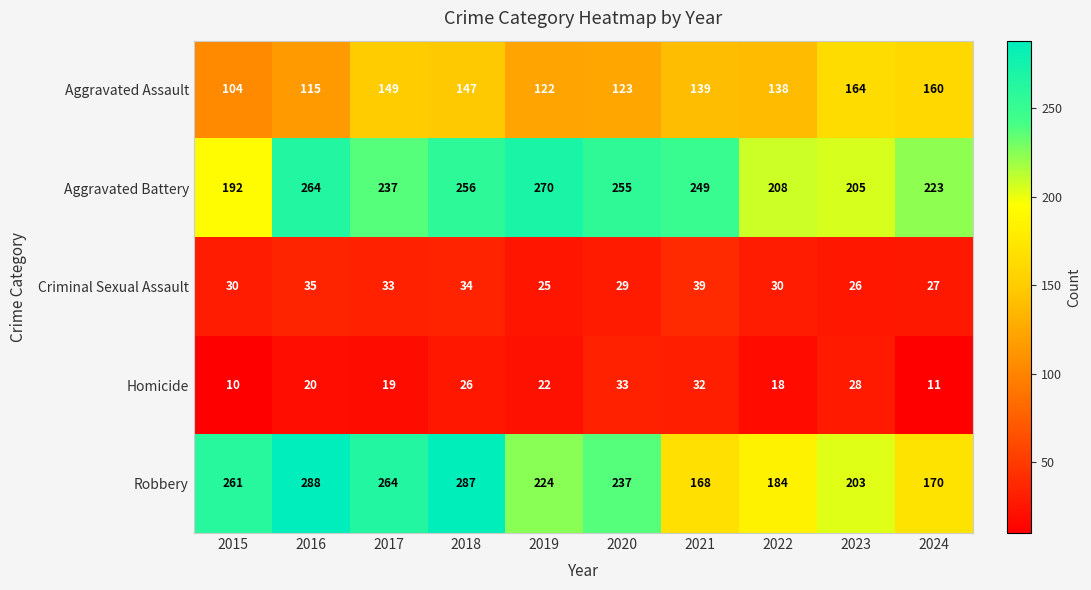

Where is Robbery nearest to the value 228?

2019